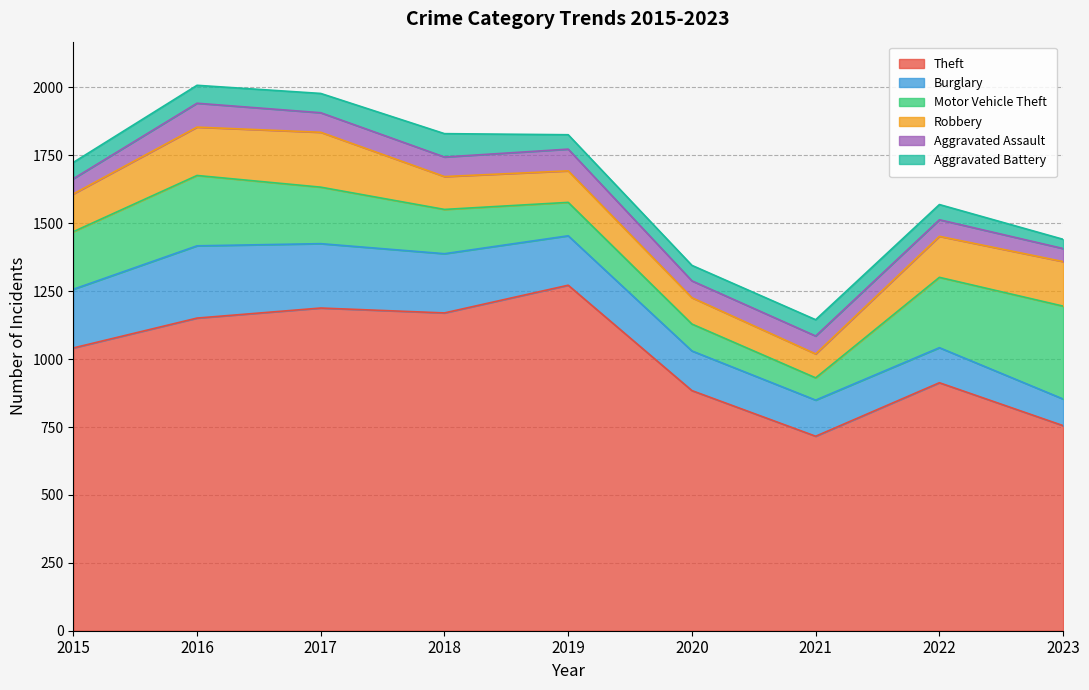

What is the highest value of the Theft series?

1272